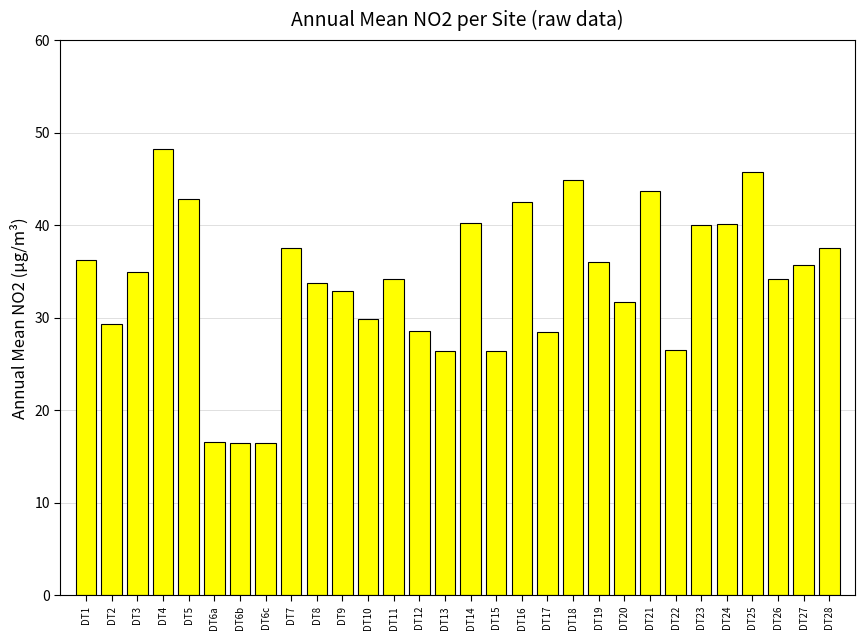

What is the difference between the maximum and minimum values?

31.8